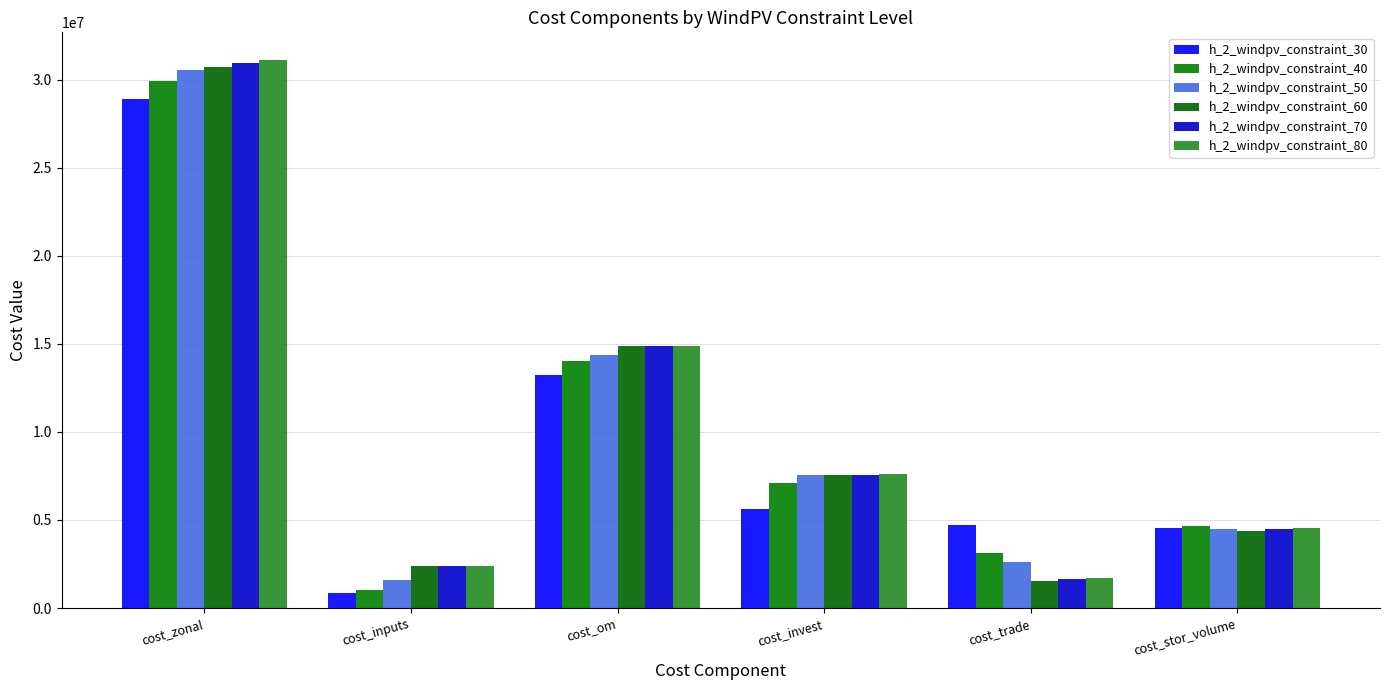

What is the value of the h_2_windpv_constraint_60 bar at the 4th from the left?

7568670.7